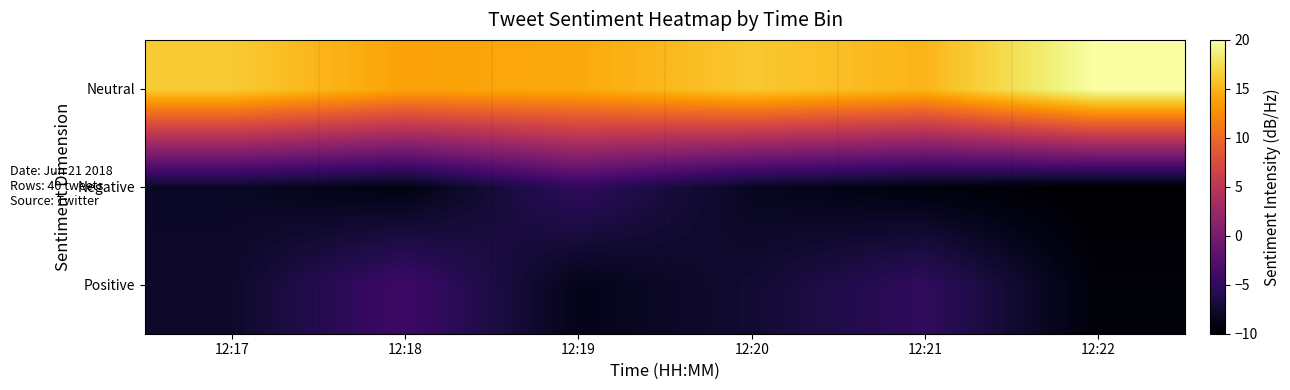

At which category is the sum across all series the highest?

12:17